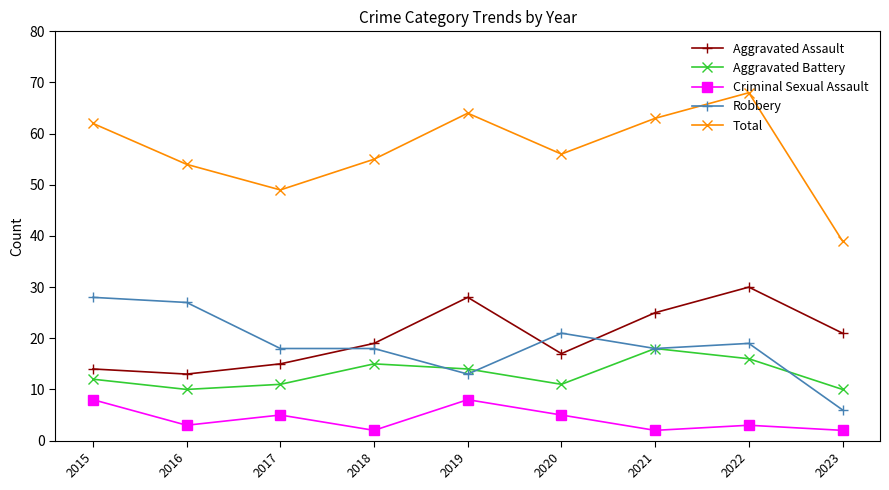

How many categories are shown in the chart?

9